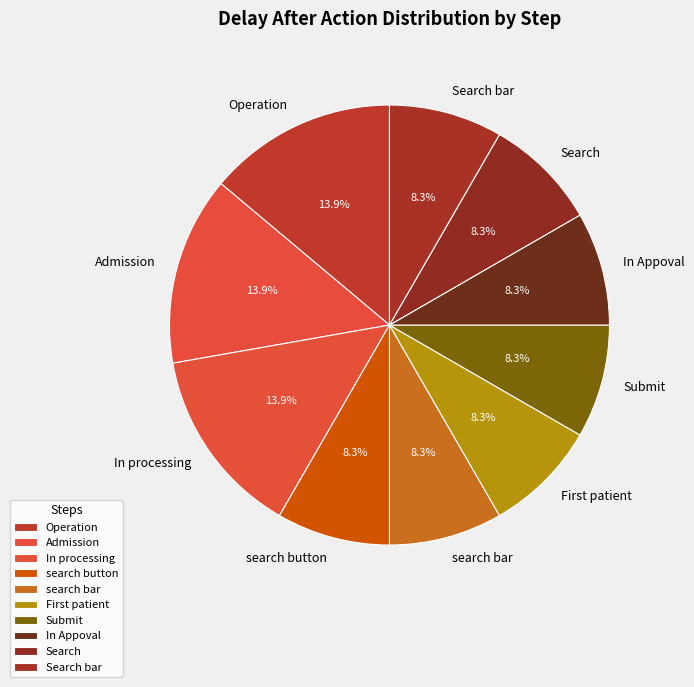

Does any single category account for the majority?

No